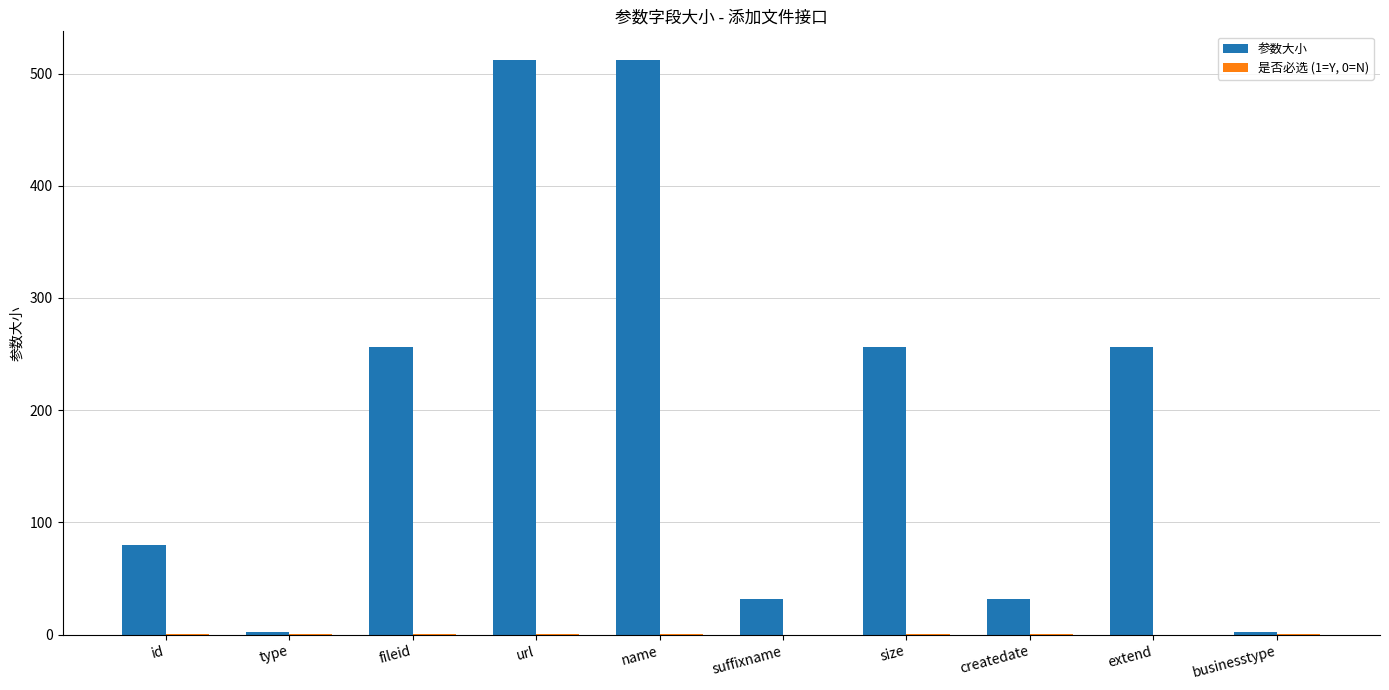

Which series has the largest range (max minus min)?

参数大小